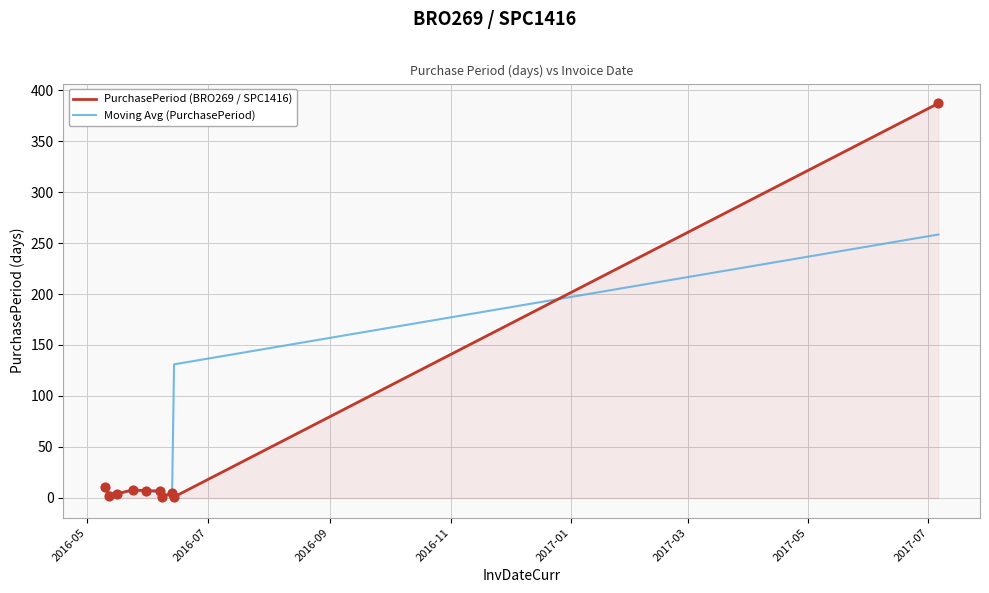

What is the maximum value shown in the chart?

387.0